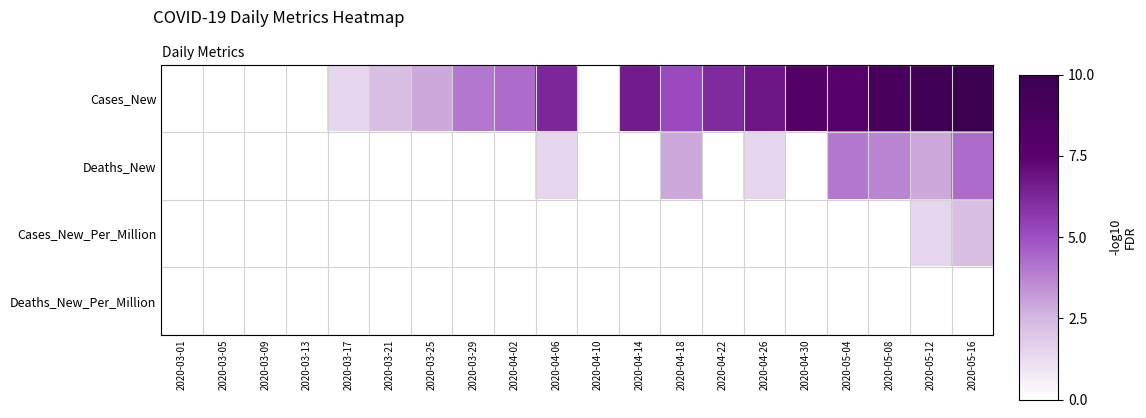

What is the difference between the highest and lowest values at 2020-05-08?

9.0